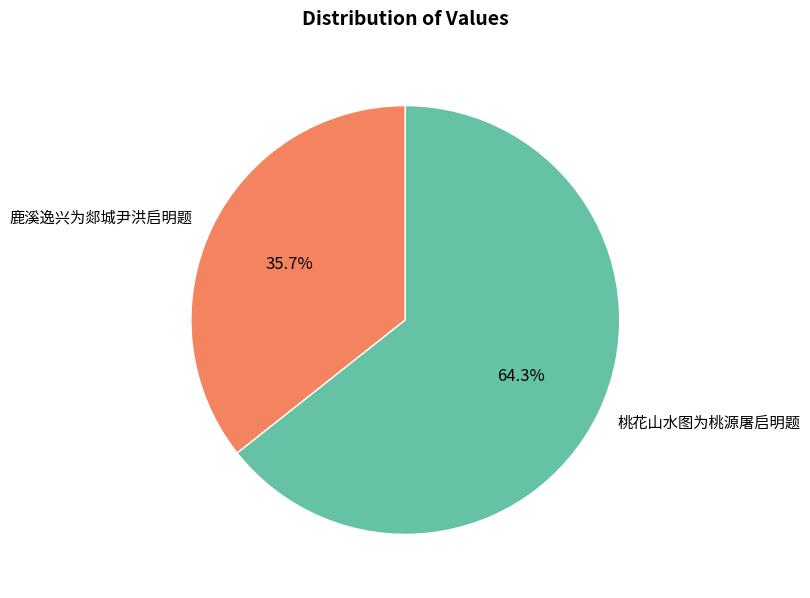

To the nearest percent, what is the difference between the 鹿溪逸兴为郯城尹洪启明题 and 桃花山水图为桃源屠启明题 slice percentages?

29%